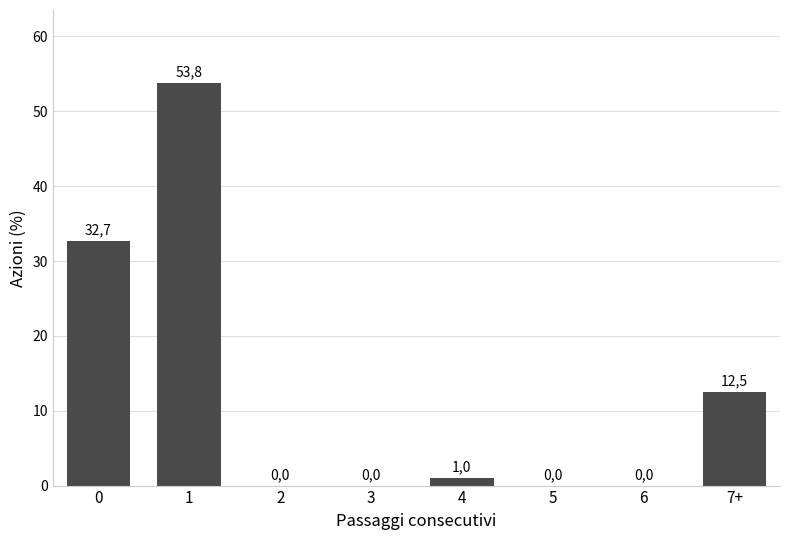

Between 4 and 5, which is larger?

4